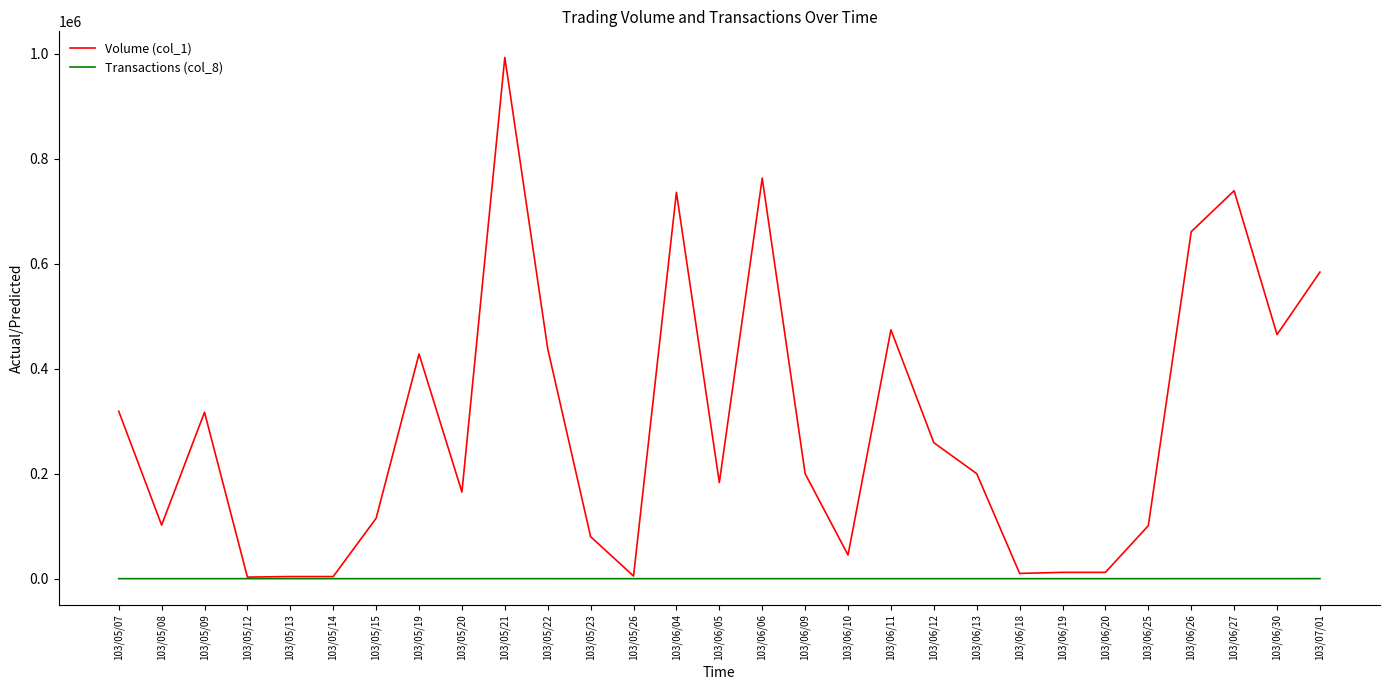

What is the difference between the Volume (col_1) values at 103/06/27 and 103/06/06?

24000